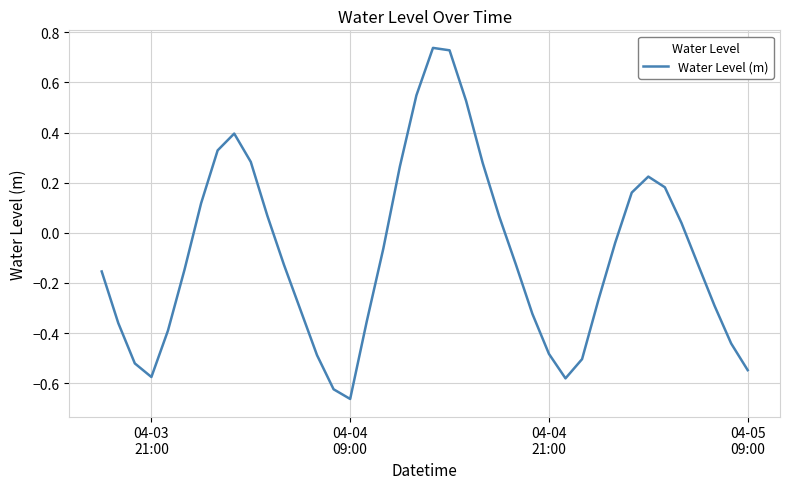

What is the difference between the maximum and minimum values?

1.4